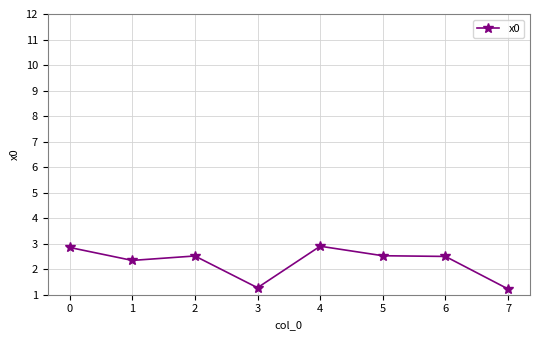

How many values are below 2?

2